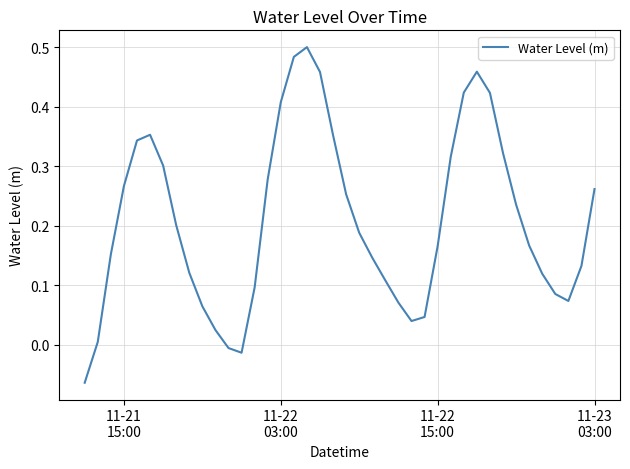

What is the difference between the maximum and minimum values?

0.6